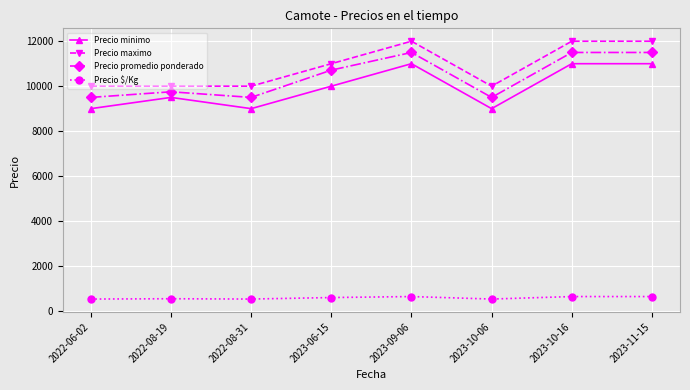

What is the difference between the second highest and second lowest values in the Precio promedio ponderado series?

2000